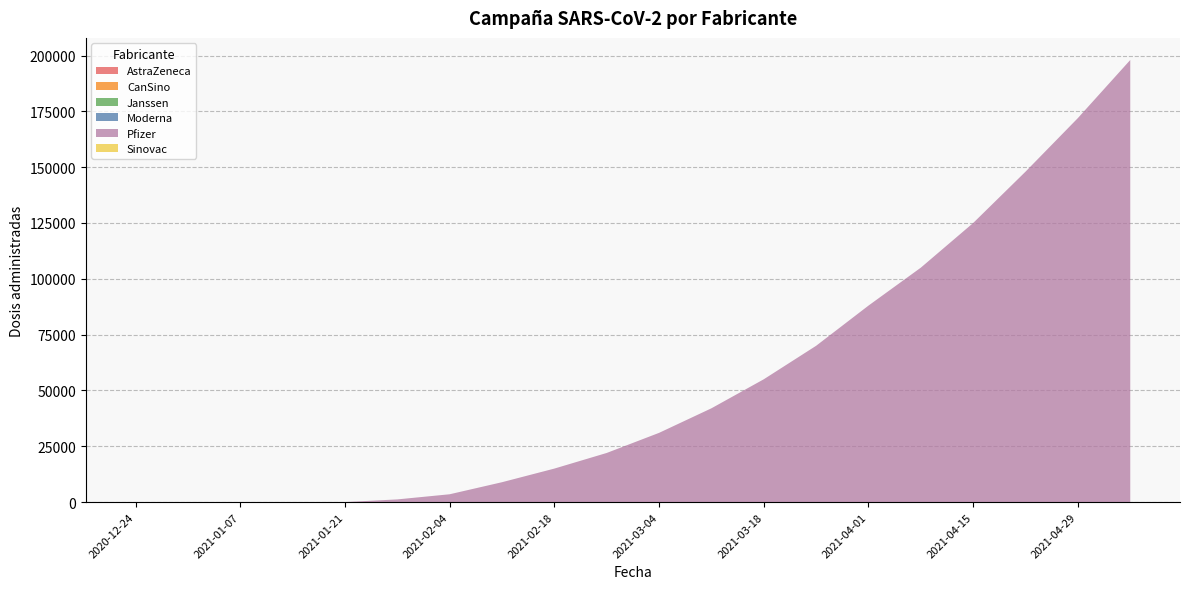

Reading left to right, what are all the values shown in this chart?

AstraZeneca: 2020-12-24=0	2020-12-31=0	2021-01-07=0	2021-01-14=0	2021-01-21=0	2021-01-28=0	2021-02-04=0	2021-02-11=0	2021-02-18=0	2021-02-25=0	2021-03-04=0	2021-03-11=0	2021-03-18=0	2021-03-25=0	2021-04-01=0	2021-04-08=0	2021-04-15=0	2021-04-22=0	2021-04-29=0	2021-05-06=0
CanSino: 2020-12-24=0	2020-12-31=0	2021-01-07=0	2021-01-14=0	2021-01-21=0	2021-01-28=0	2021-02-04=0	2021-02-11=0	2021-02-18=0	2021-02-25=0	2021-03-04=0	2021-03-11=0	2021-03-18=0	2021-03-25=0	2021-04-01=0	2021-04-08=0	2021-04-15=0	2021-04-22=0	2021-04-29=0	2021-05-06=0
Janssen: 2020-12-24=0	2020-12-31=0	2021-01-07=0	2021-01-14=0	2021-01-21=0	2021-01-28=0	2021-02-04=0	2021-02-11=0	2021-02-18=0	2021-02-25=0	2021-03-04=0	2021-03-11=0	2021-03-18=0	2021-03-25=0	2021-04-01=0	2021-04-08=0	2021-04-15=0	2021-04-22=0	2021-04-29=0	2021-05-06=0
Moderna: 2020-12-24=0	2020-12-31=0	2021-01-07=0	2021-01-14=0	2021-01-21=0	2021-01-28=0	2021-02-04=0	2021-02-11=0	2021-02-18=0	2021-02-25=0	2021-03-04=0	2021-03-11=0	2021-03-18=0	2021-03-25=0	2021-04-01=0	2021-04-08=0	2021-04-15=0	2021-04-22=0	2021-04-29=0	2021-05-06=0
Pfizer: 2020-12-24=0	2020-12-31=0	2021-01-07=0	2021-01-14=0	2021-01-21=0	2021-01-28=1200	2021-02-04=3500	2021-02-11=8900	2021-02-18=15000	2021-02-25=22000	2021-03-04=31000	2021-03-11=42000	2021-03-18=55000	2021-03-25=70000	2021-04-01=88000	2021-04-08=105000	2021-04-15=125000	2021-04-22=148000	2021-04-29=172000	2021-05-06=198000
Sinovac: 2020-12-24=0	2020-12-31=0	2021-01-07=0	2021-01-14=0	2021-01-21=0	2021-01-28=0	2021-02-04=0	2021-02-11=0	2021-02-18=0	2021-02-25=0	2021-03-04=0	2021-03-11=0	2021-03-18=0	2021-03-25=0	2021-04-01=0	2021-04-08=0	2021-04-15=0	2021-04-22=0	2021-04-29=0	2021-05-06=0